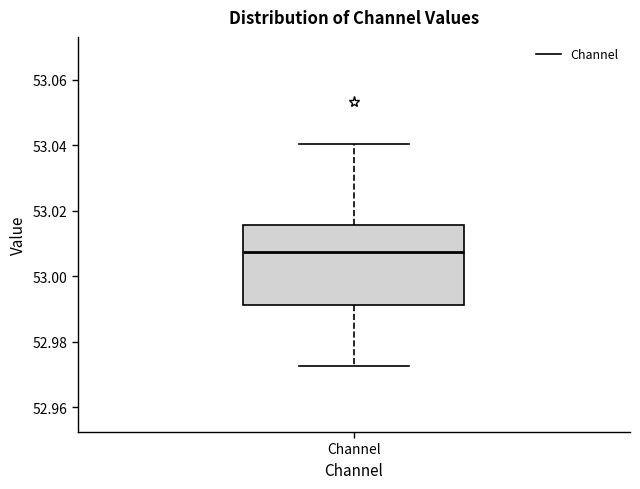

Transcribe this box plot: give where the median line is, the range the box spans, and where the two whiskers end, as read against the y-axis. The values are not printed on the chart, so give them approximately, as read against the axis.

median 53.008, box 52.992 to 53.016, whiskers 52.972 to 53.040